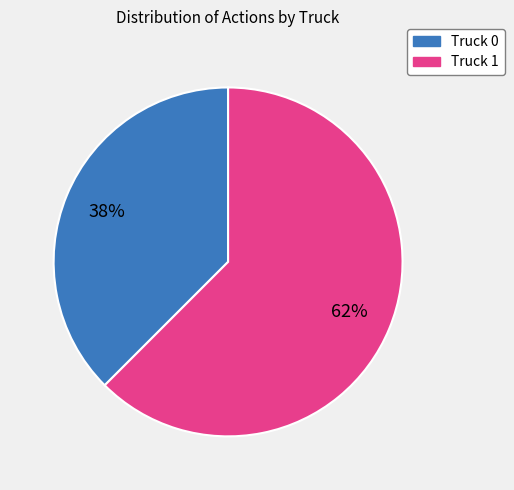

The Truck 0 slice represents 38% of the pie. True or false?

True